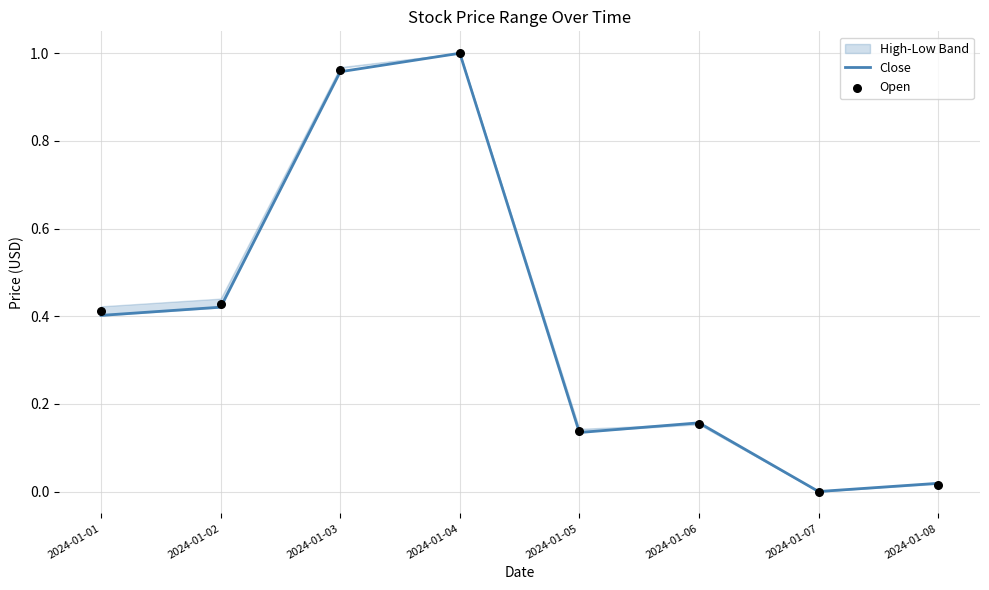

At how many categories does at least one series exceed 0?

7